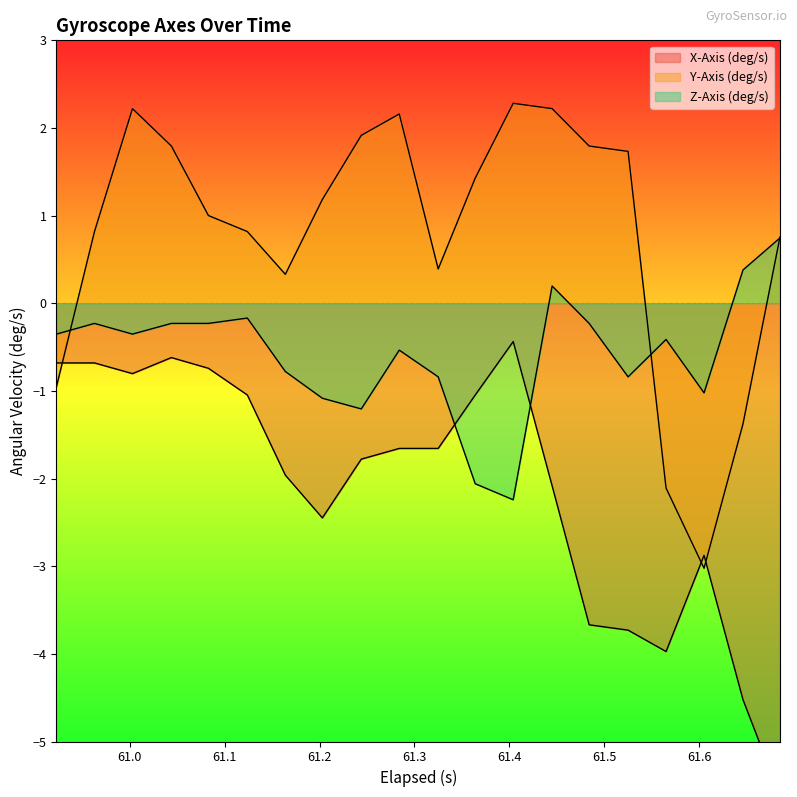

What is the highest value of the Y-Axis (deg/s) series?

2.3